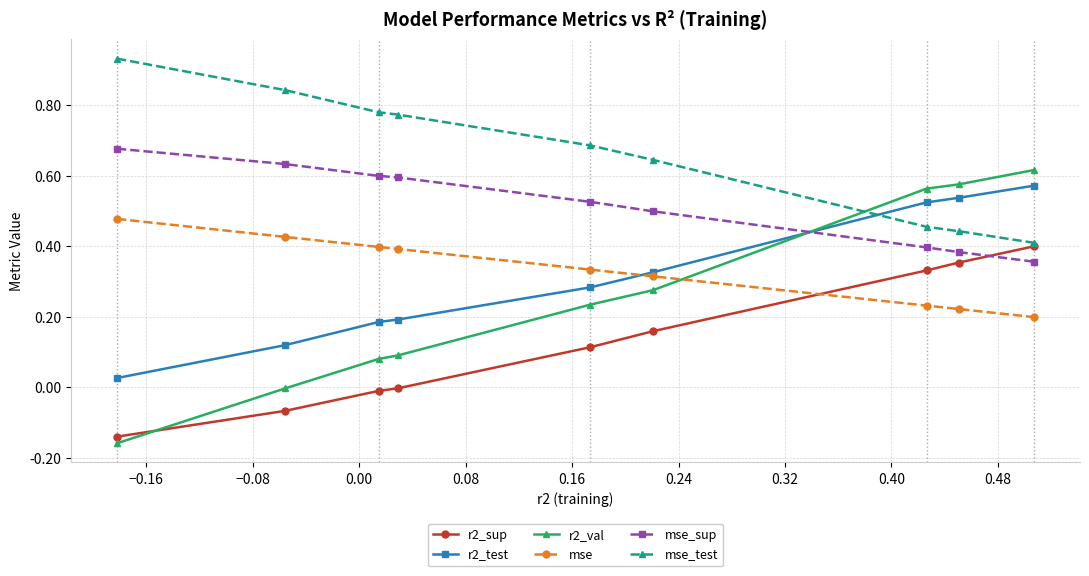

List the series in order of their peak value, lowest first.

r2_sup, mse, r2_test, r2_val, mse_sup, mse_test